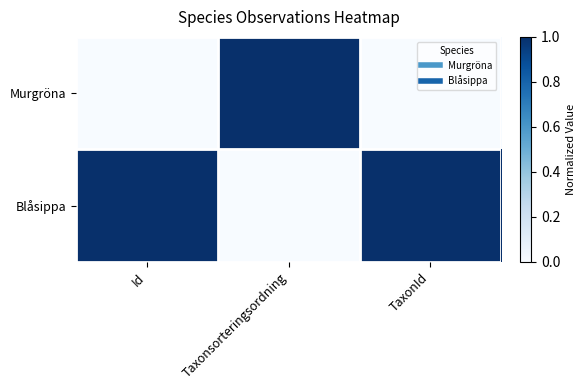

List the series in order of their peak value, highest first.

Murgröna, Blåsippa